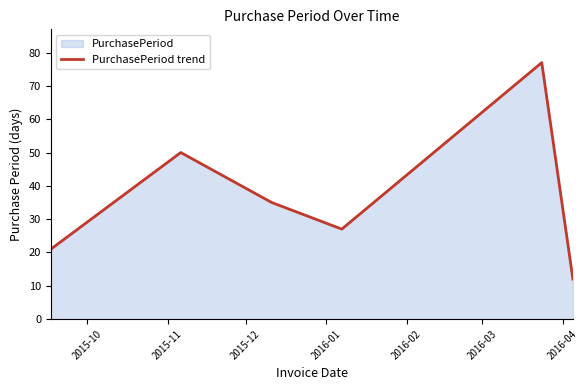

What is the minimum value shown in the chart?

12